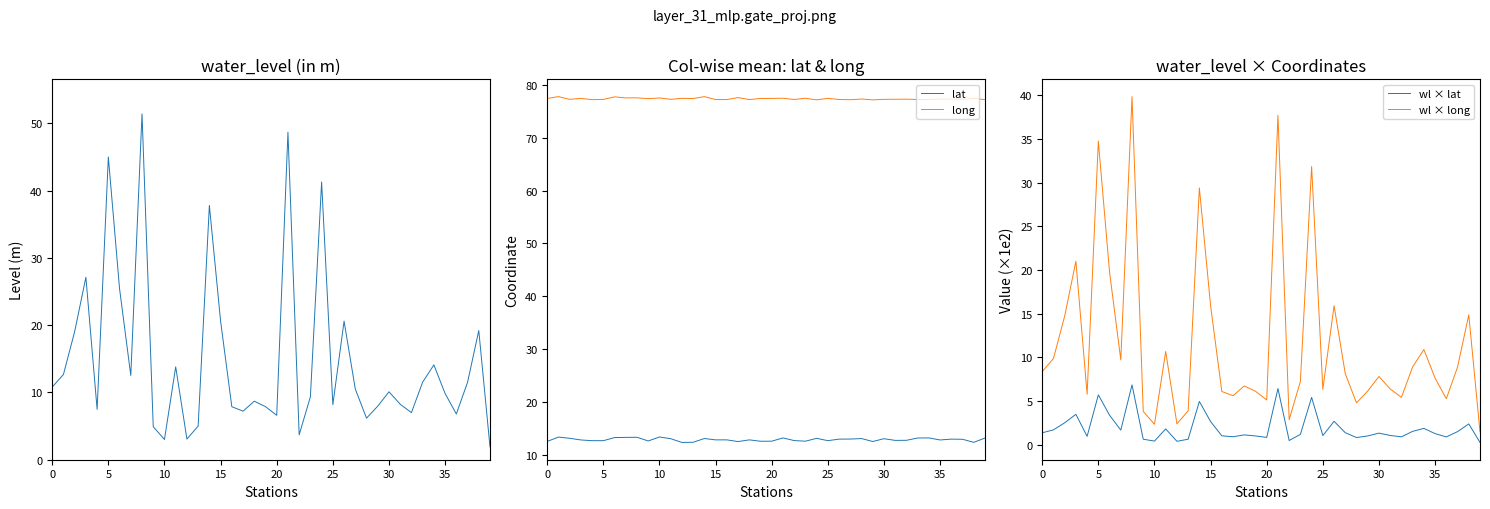

Count the number of data series in this chart.

5